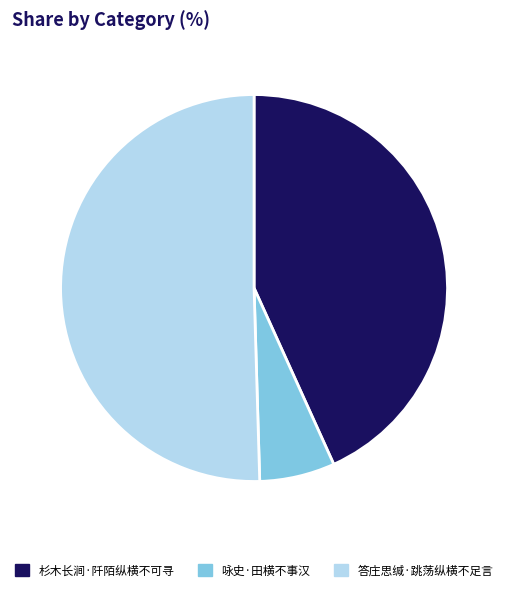

Between 咏史·田横不事汉 and 答庄思缄·跳荡纵横不足言, which is larger?

答庄思缄·跳荡纵横不足言